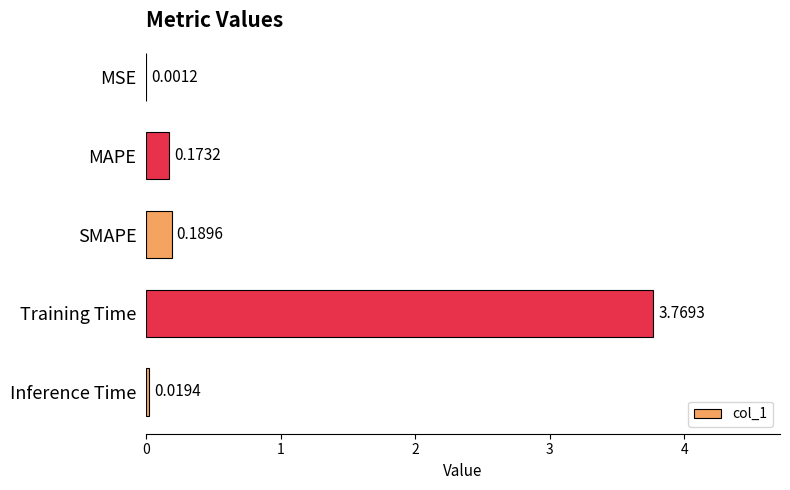

What is the sum of all values?

4.2